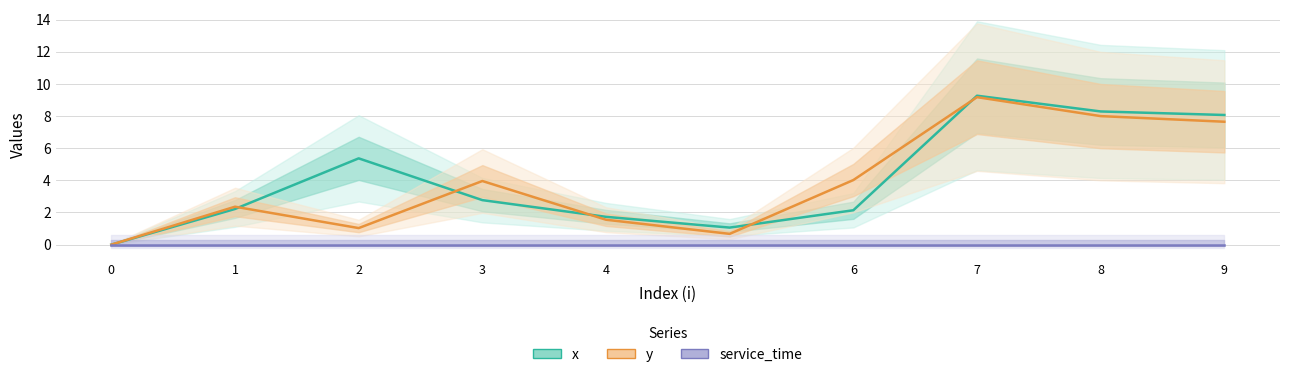

How many data points in x are above 2?

7